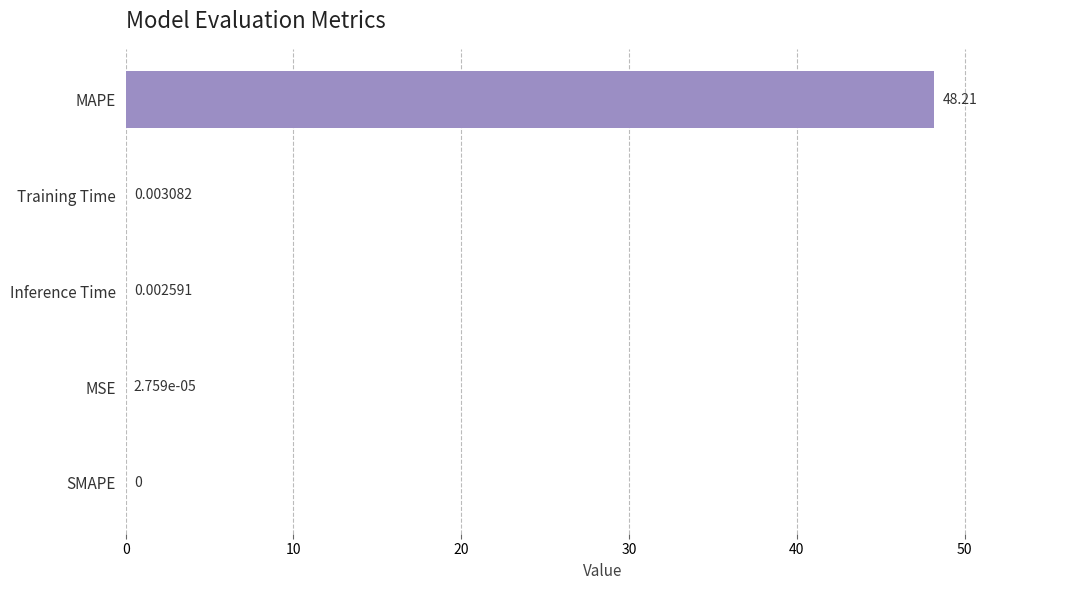

Which has a higher value, MSE or MAPE?

MAPE